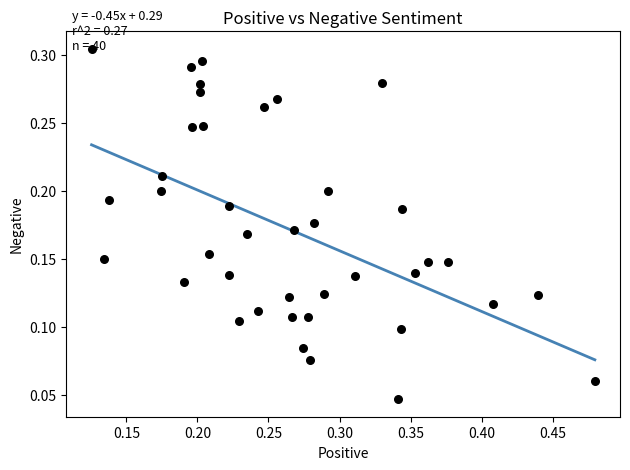

What is the range of X values (max minus min)?

0.4